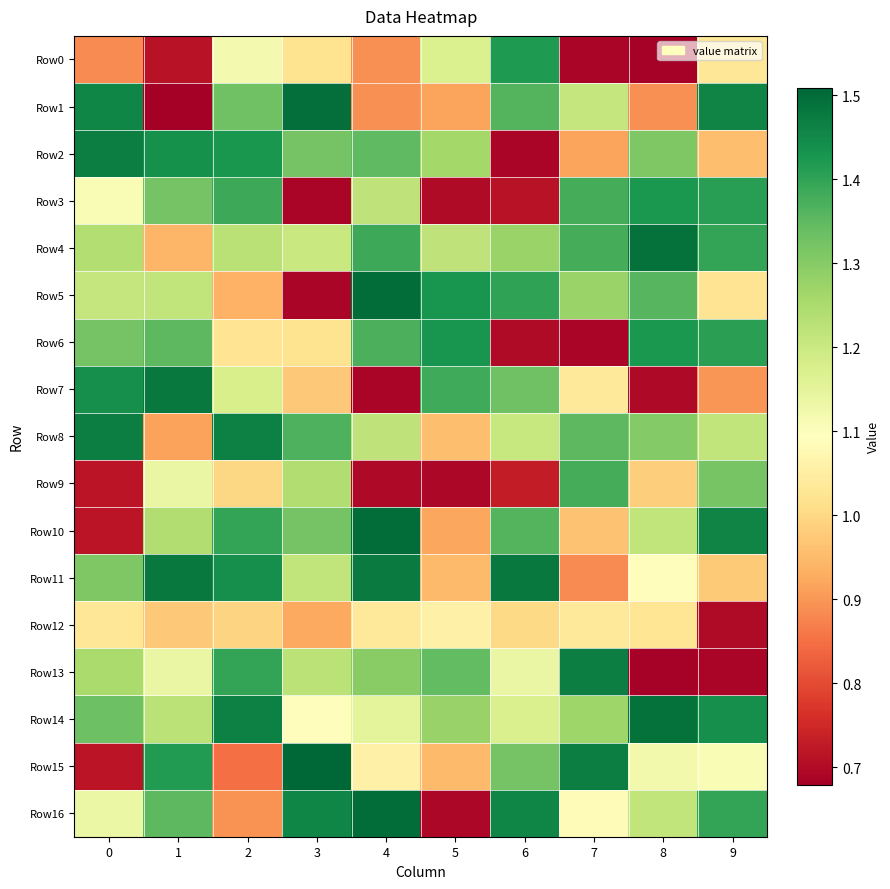

List the series in order of their peak value, lowest first.

Row12, Row9, Row0, Row3, Row6, Row2, Row8, Row13, Row7, Row11, Row4, Row14, Row1, Row5, Row10, Row16, Row15